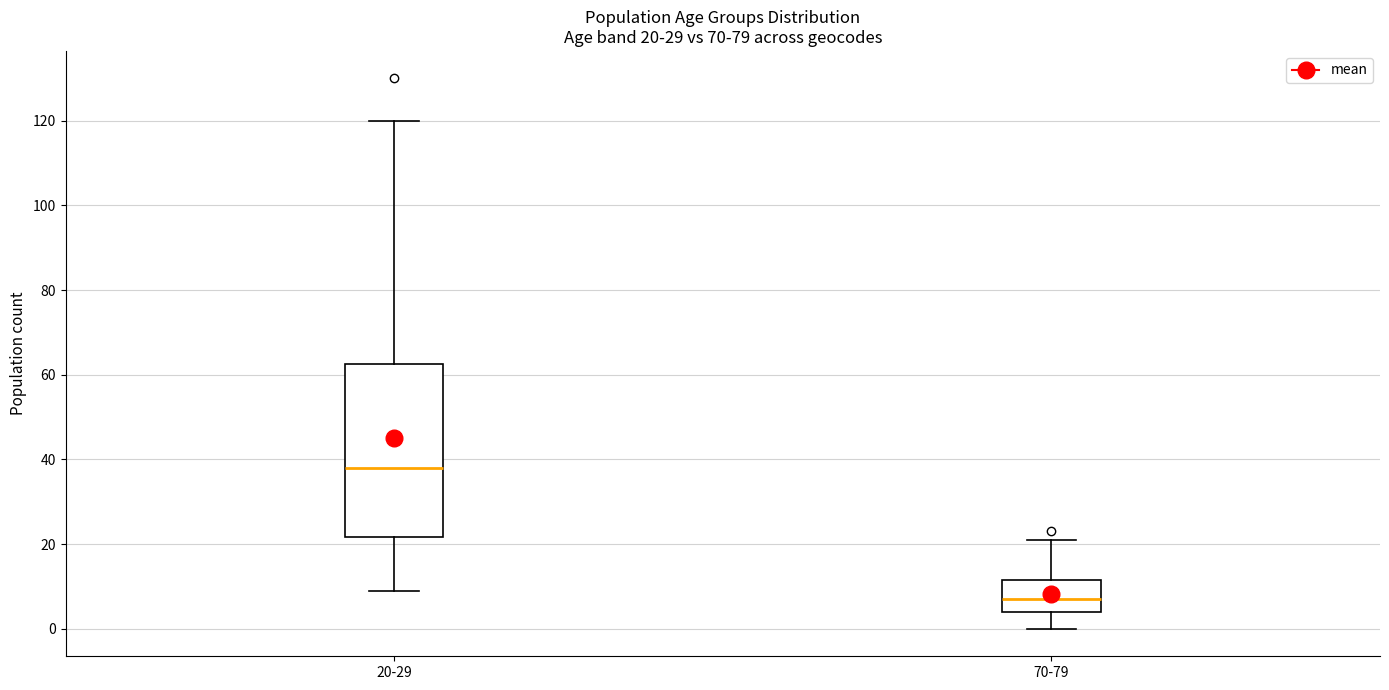

Which box is the tallest, from its lower edge to its upper edge?

20-29